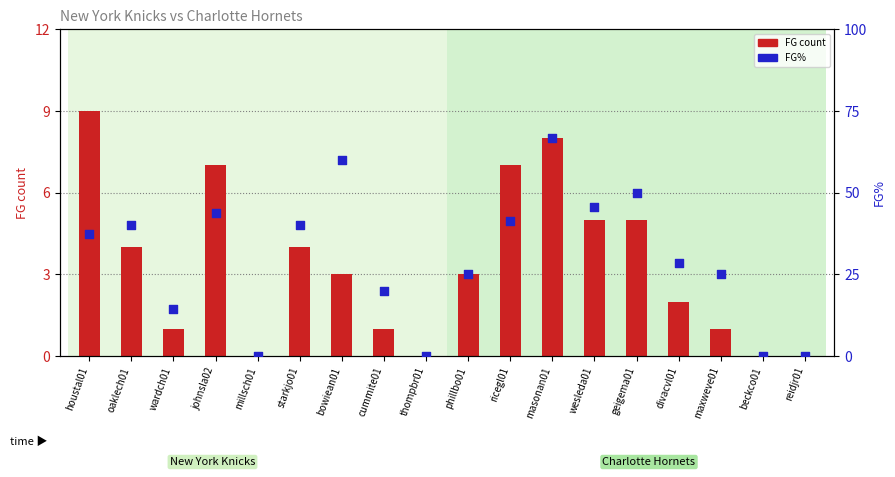

What is the total value across all series at divacvl01?

30.6